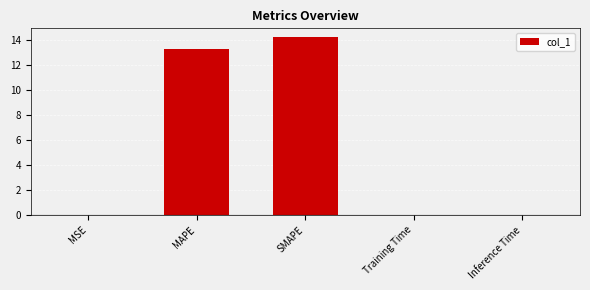

Is it true that the value at Inference Time is 0.1?

True